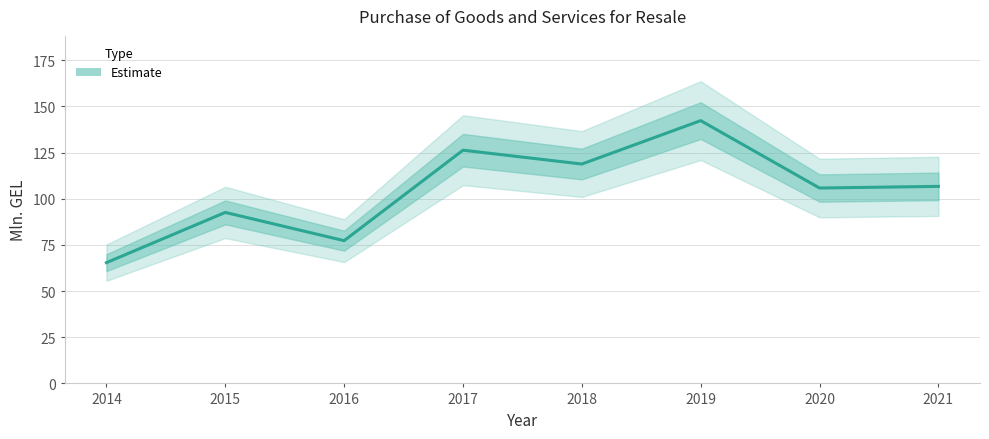

List the labels in order of value, largest first.

2019, 2017, 2018, 2021, 2020, 2015, 2016, 2014